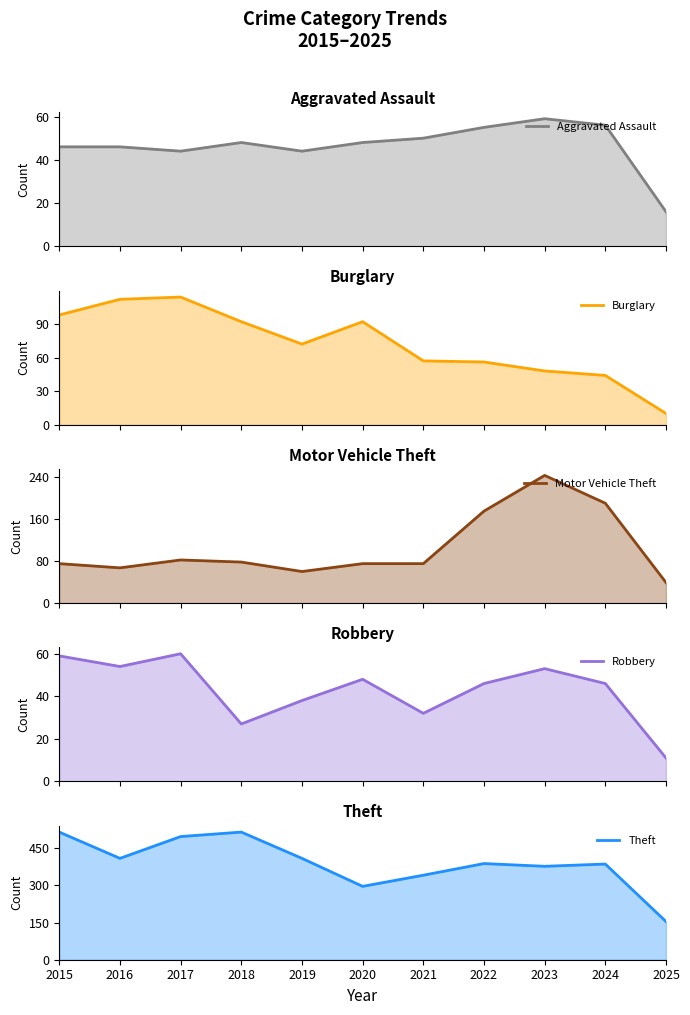

True or false: Theft and Motor Vehicle Theft cross at least once.

False